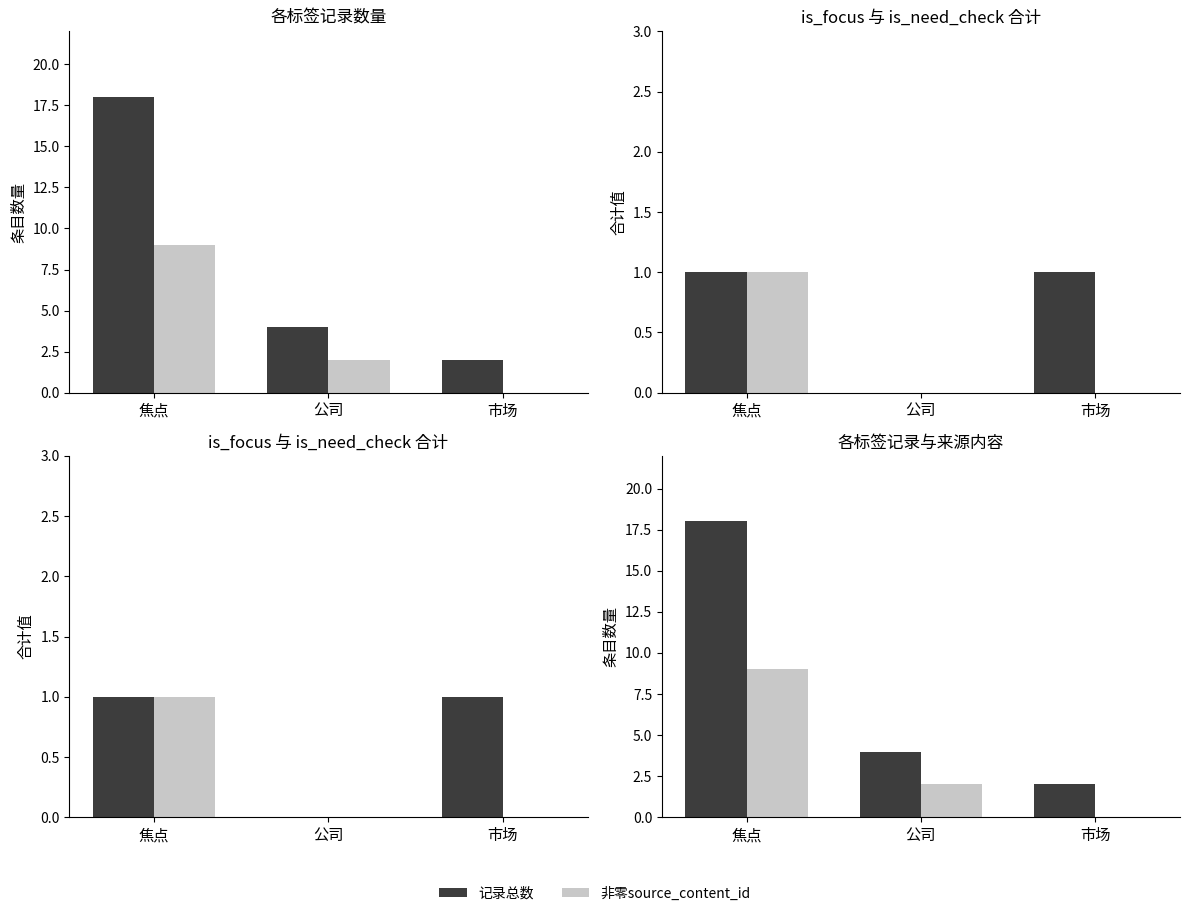

At which category is the sum across all series the highest?

焦点